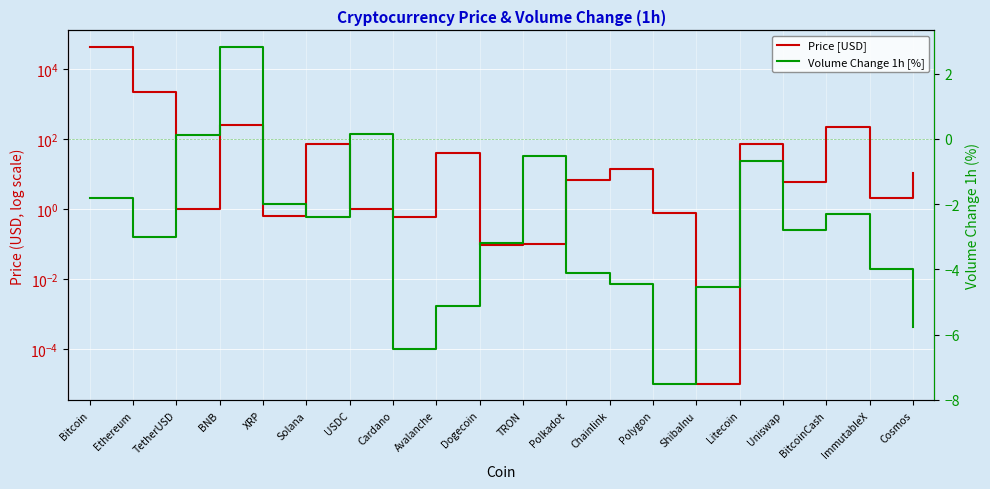

What position from the right is Dogecoin?

11